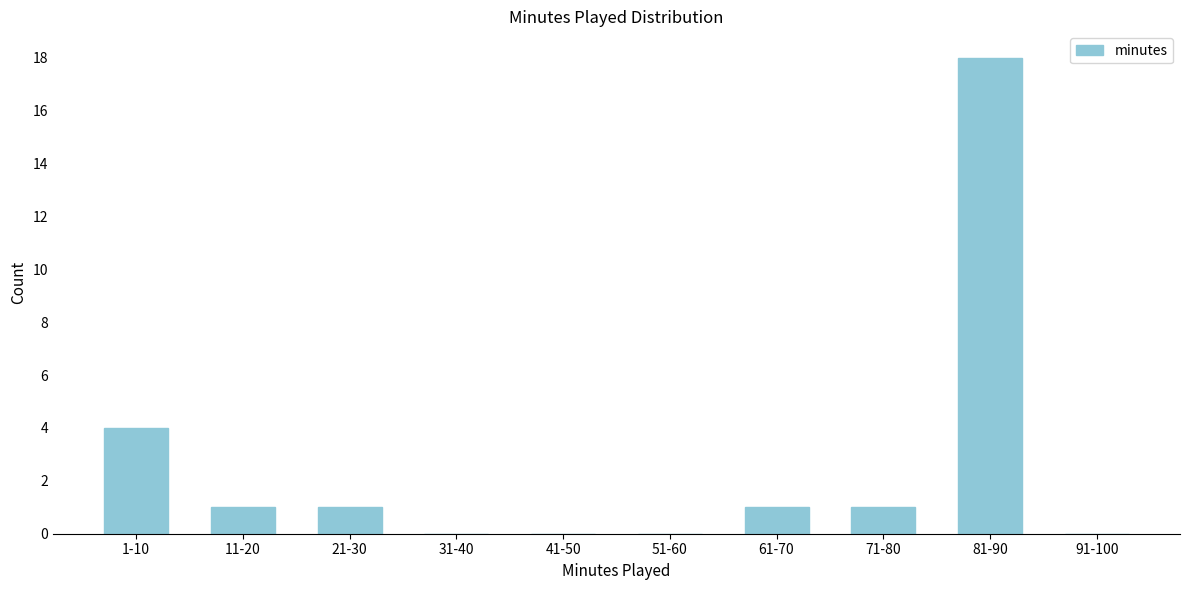

Reading left to right, list all the values displayed in this chart.

1-10=4	11-20=1	21-30=1	31-40=0	41-50=0	51-60=0	61-70=1	71-80=1	81-90=18	91-100=0